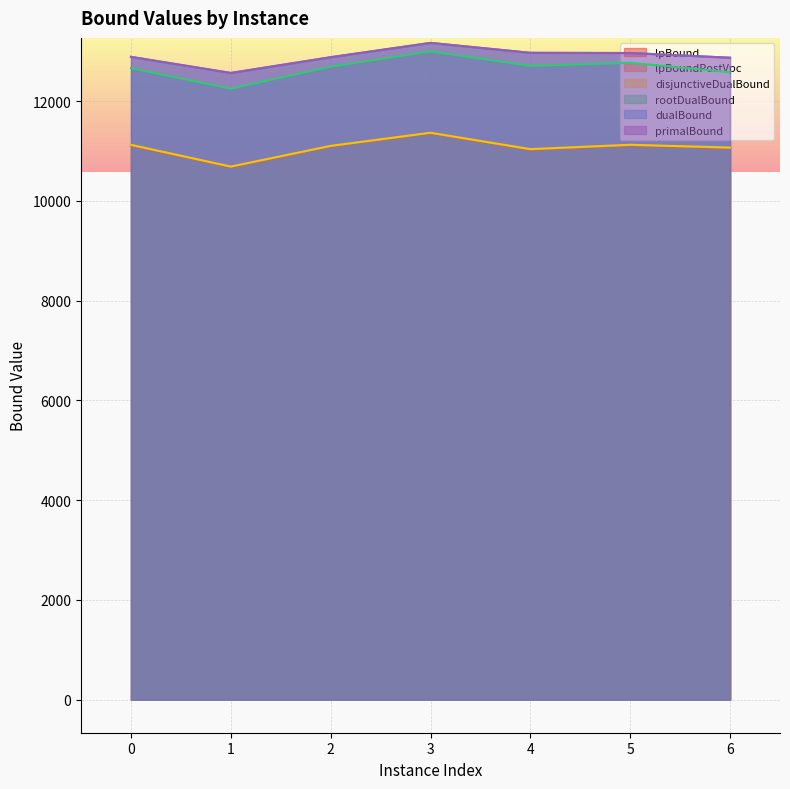

At which category is the sum across all series the highest?

3